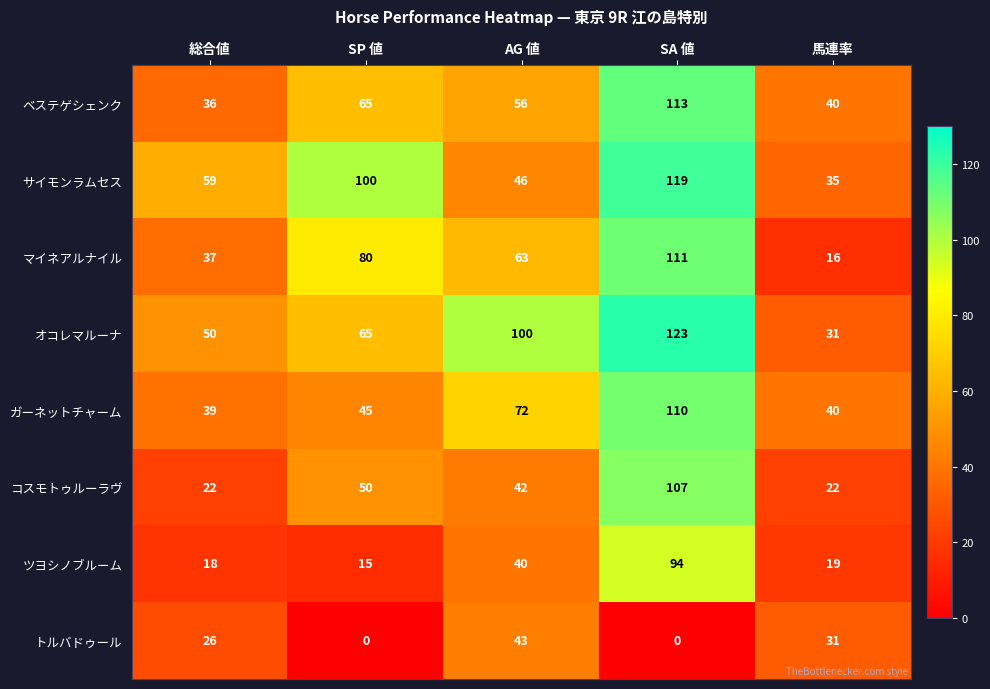

What is the spread (max minus min) of values at SA 値?

123